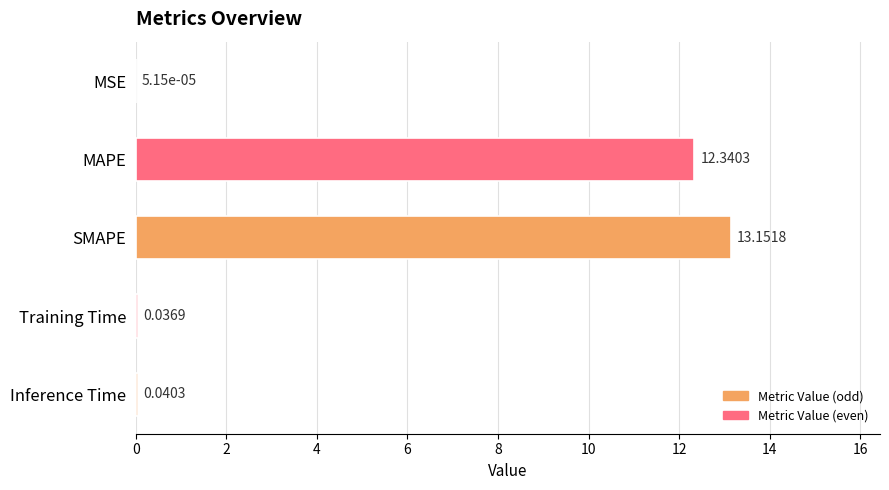

Which label corresponds to the largest value in the chart?

SMAPE